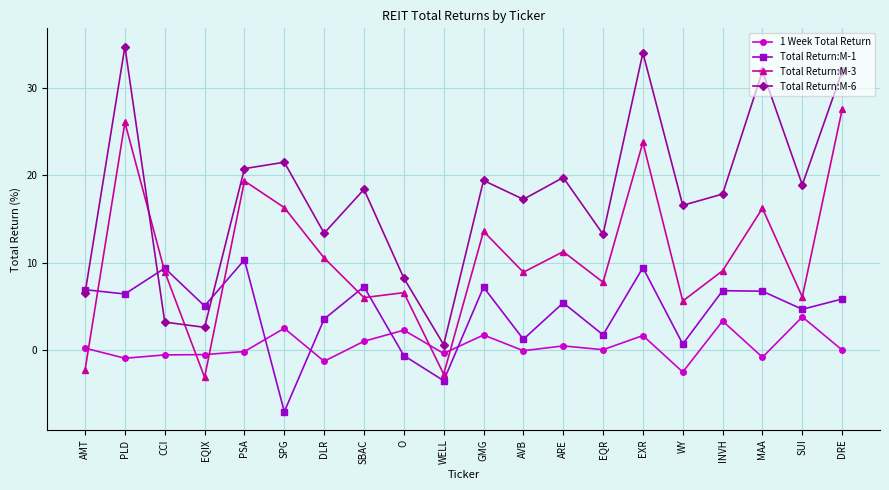

What is the value of the Total Return:M-3 point at the 13th from the left?

11.3